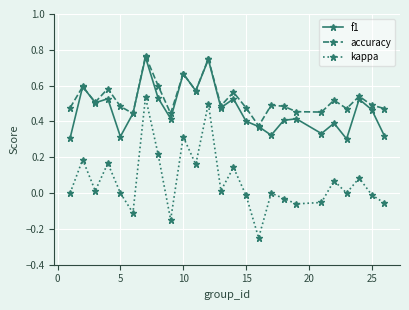

True or false: kappa and accuracy intersect in this chart.

False